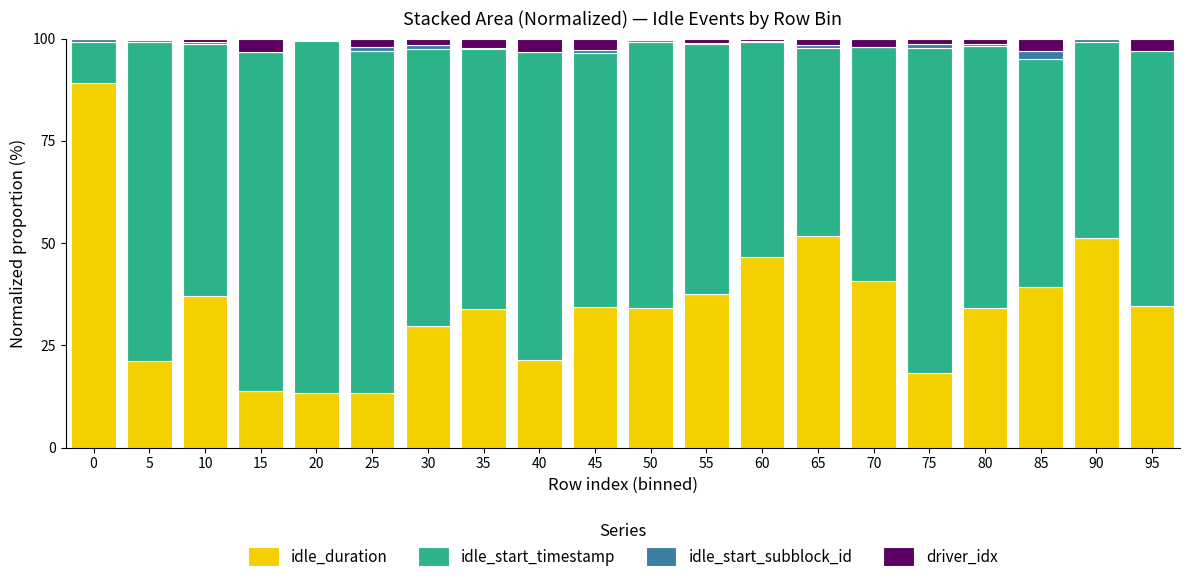

True or false: idle_duration has a value of 13.3 at 20.

True